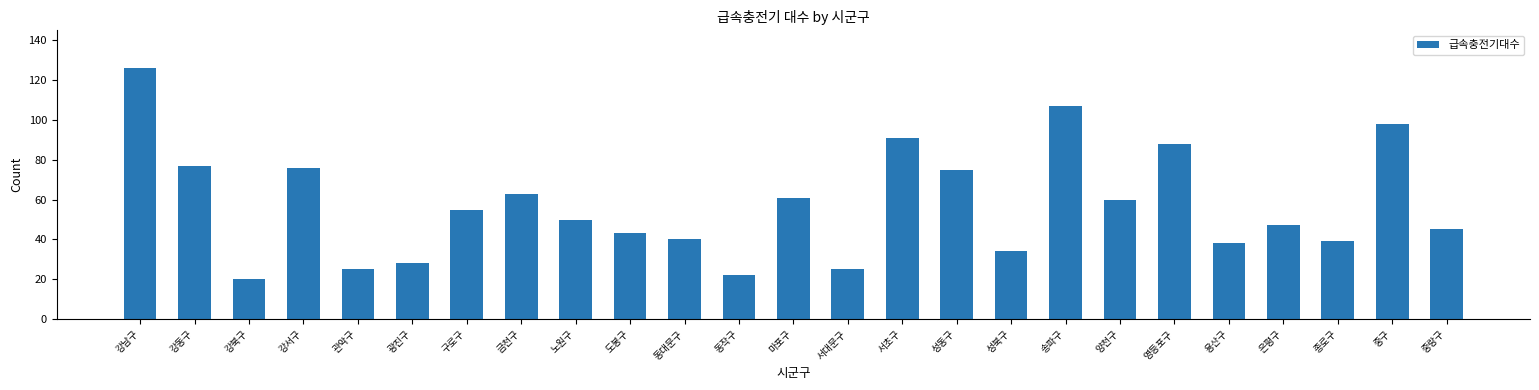

How many values are below 50?

12